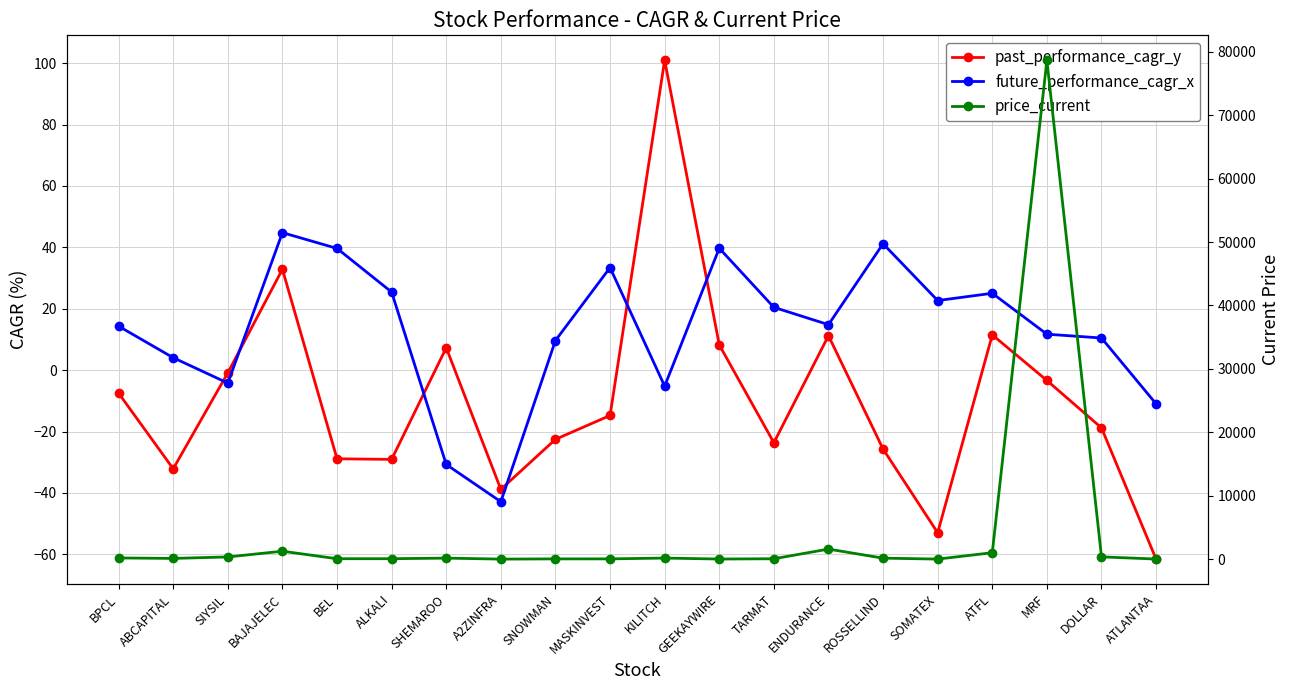

How many values in the future_performance_cagr_x series exceed 14?

11